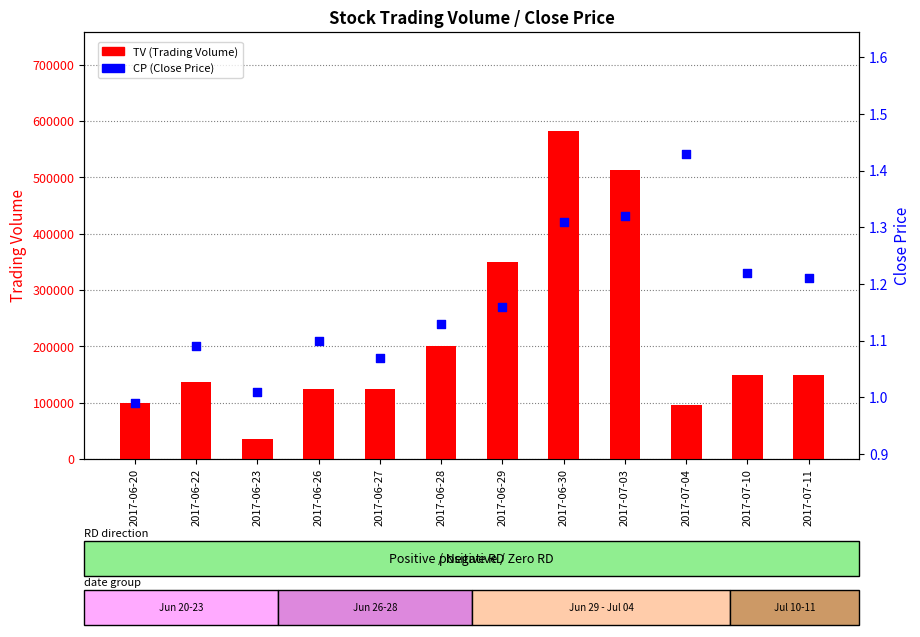

At which category is the sum across all series the highest?

2017-06-30